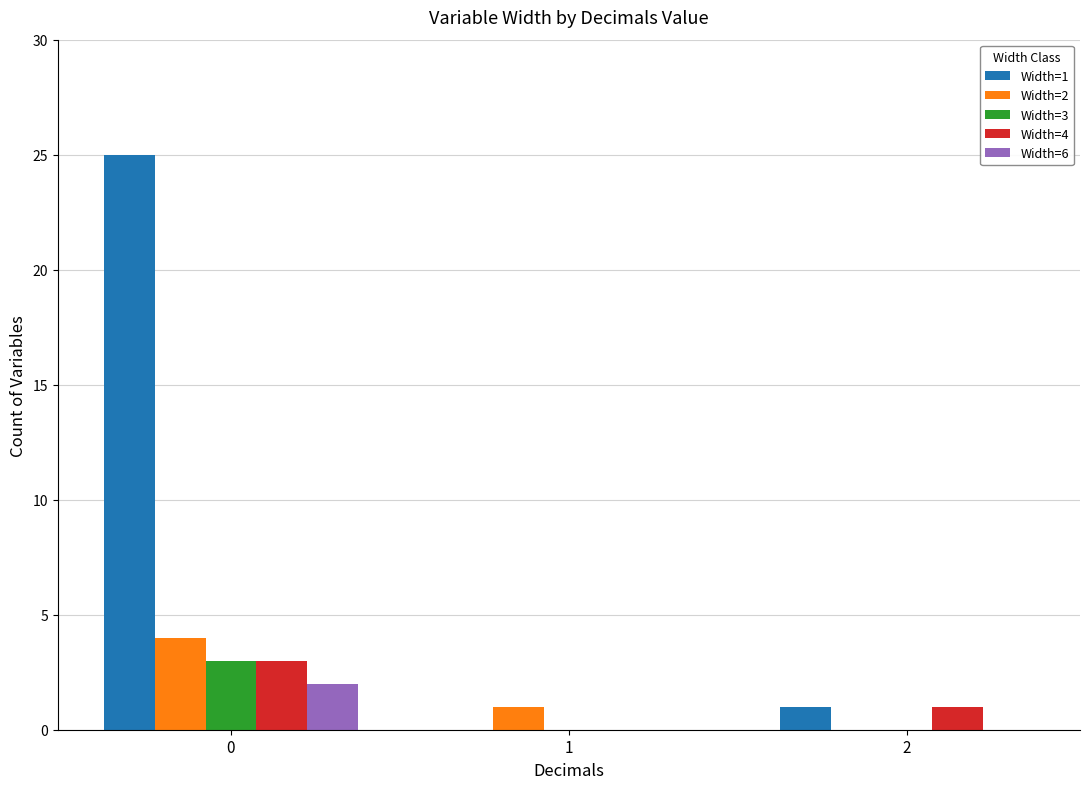

Reading left to right, extract all data points from this chart.

Width=1: 25	0	1
Width=2: 4	1	0
Width=3: 3	0	0
Width=4: 3	0	1
Width=6: 2	0	0